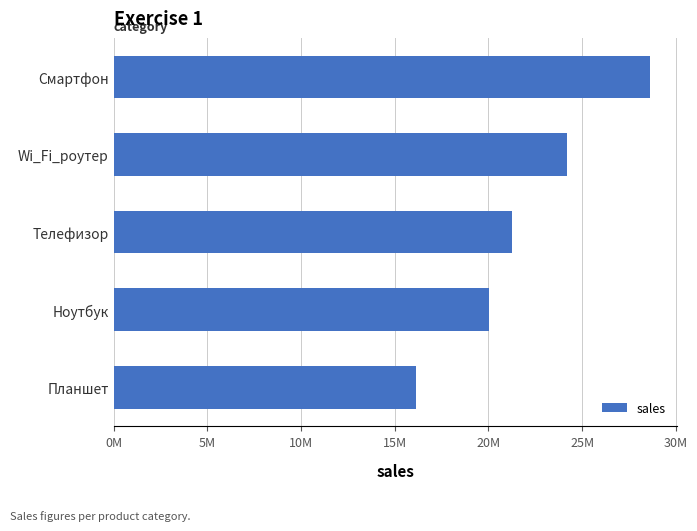

What is the difference between the maximum and minimum values?

12500744.2